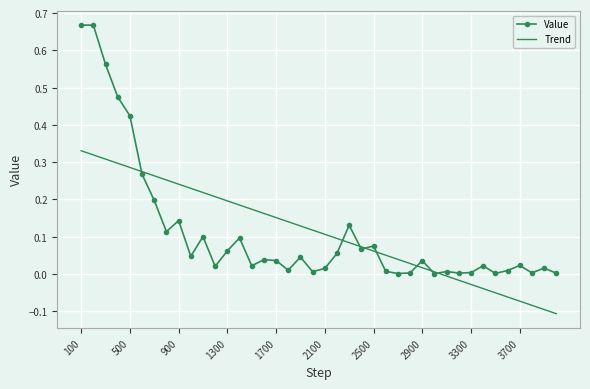

Rank the series by their maximum value, from lowest to highest.

Trend, Value